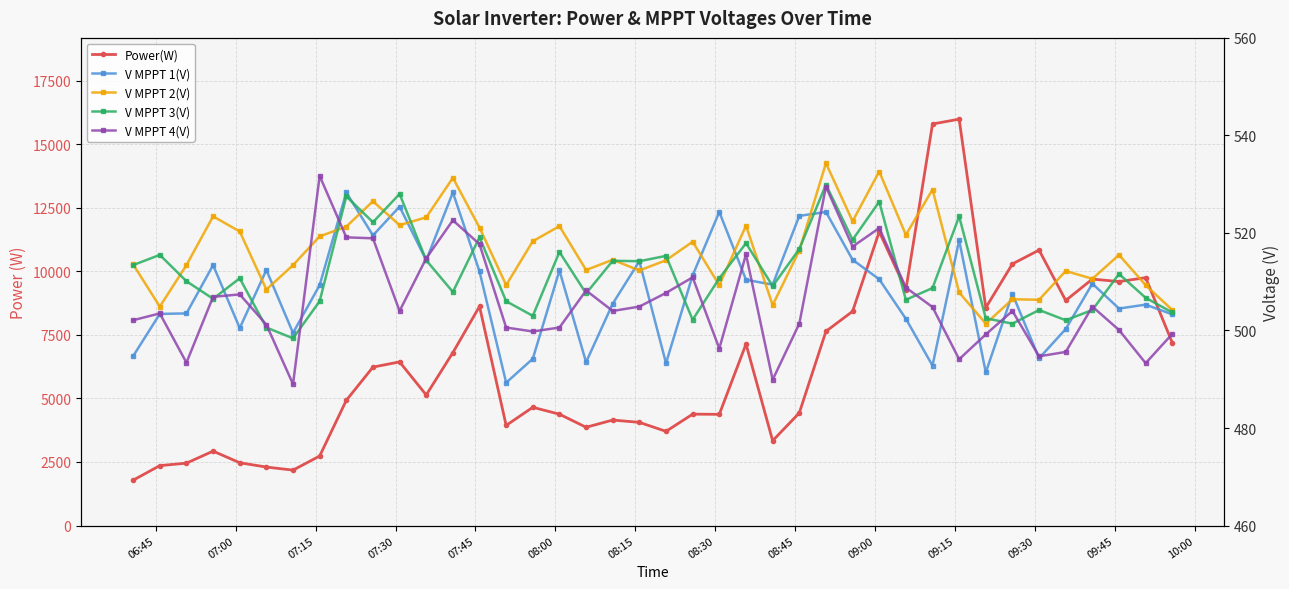

Reading left to right, what are all the values shown in this chart?

Power(W): 1781.0	2357.0	2454.0	2927.0	2470.0	2300.0	2180.0	2734.0	4925.0	6232.0	6437.0	5136.0	6802.0	8619.0	3939.0	4651.0	4380.0	3866.0	4149.0	4059.0	3705.0	4381.0	4375.0	7139.0	3336.0	4430.0	7639.0	8425.0	11560.0	9276.0	15795.0	15985.0	8570.0	10292.0	10834.0	8853.0	9694.0	9597.0	9750.0	7189.0
V MPPT 1(V): 494.7	503.4	503.5	513.4	500.5	512.4	499.5	509.3	528.3	519.5	525.4	514.4	528.3	512.1	489.3	494.2	512.3	493.5	505.5	514.2	493.3	511.3	524.3	510.4	509.4	523.5	524.3	514.5	510.5	502.4	492.8	518.5	491.4	507.5	494.3	500.3	509.6	504.5	505.3	503.3
V MPPT 2(V): 513.6	504.9	513.4	523.4	520.3	508.4	513.4	519.3	521.3	526.5	521.6	523.2	531.3	521.1	509.3	518.3	521.4	512.4	514.5	512.3	514.4	518.2	509.3	521.5	505.2	516.4	534.3	522.4	532.6	519.6	528.9	507.8	501.4	506.4	506.3	512.2	510.6	515.5	509.3	504.2
V MPPT 3(V): 513.4	515.5	510.1	506.5	510.7	500.6	498.4	506.0	527.5	522.2	528.0	514.4	507.9	519.1	506.0	503.0	516.1	507.6	514.3	514.2	515.3	502.2	510.7	517.9	509.1	516.7	529.9	518.6	526.4	506.3	508.7	523.4	502.5	501.4	504.2	502.1	504.2	511.6	506.7	503.7
V MPPT 4(V): 502.1	503.5	493.4	506.9	507.4	501.2	489.0	531.7	519.1	518.9	504.0	514.8	522.6	517.7	500.6	499.8	500.6	508.2	504.0	504.9	507.7	510.9	496.3	515.6	489.9	501.4	529.5	517.2	521.0	508.8	504.8	494.1	499.2	504.0	494.7	495.6	504.9	500.1	493.3	499.3